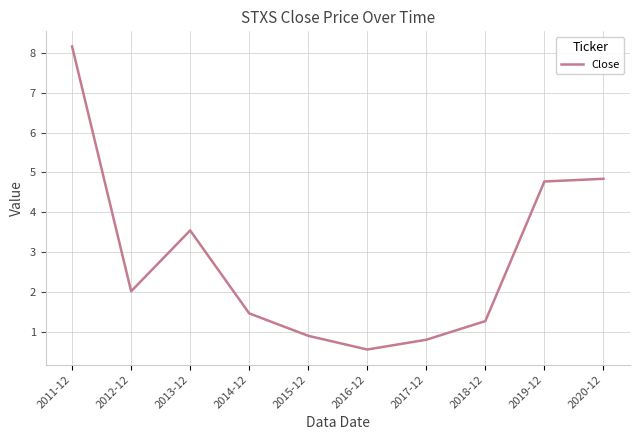

Does the chart have visible grid lines?

Yes